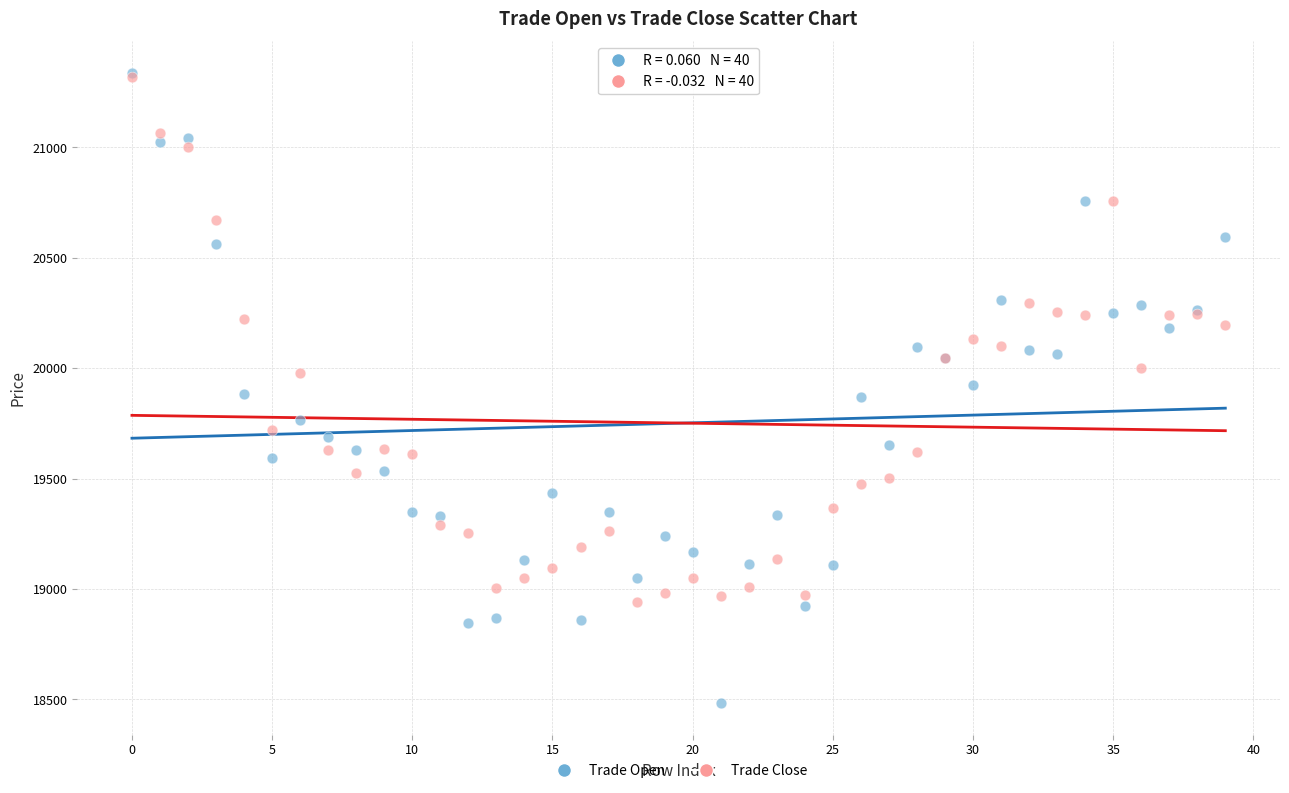

Which series has the largest Y range (max minus min)?

Trade Open